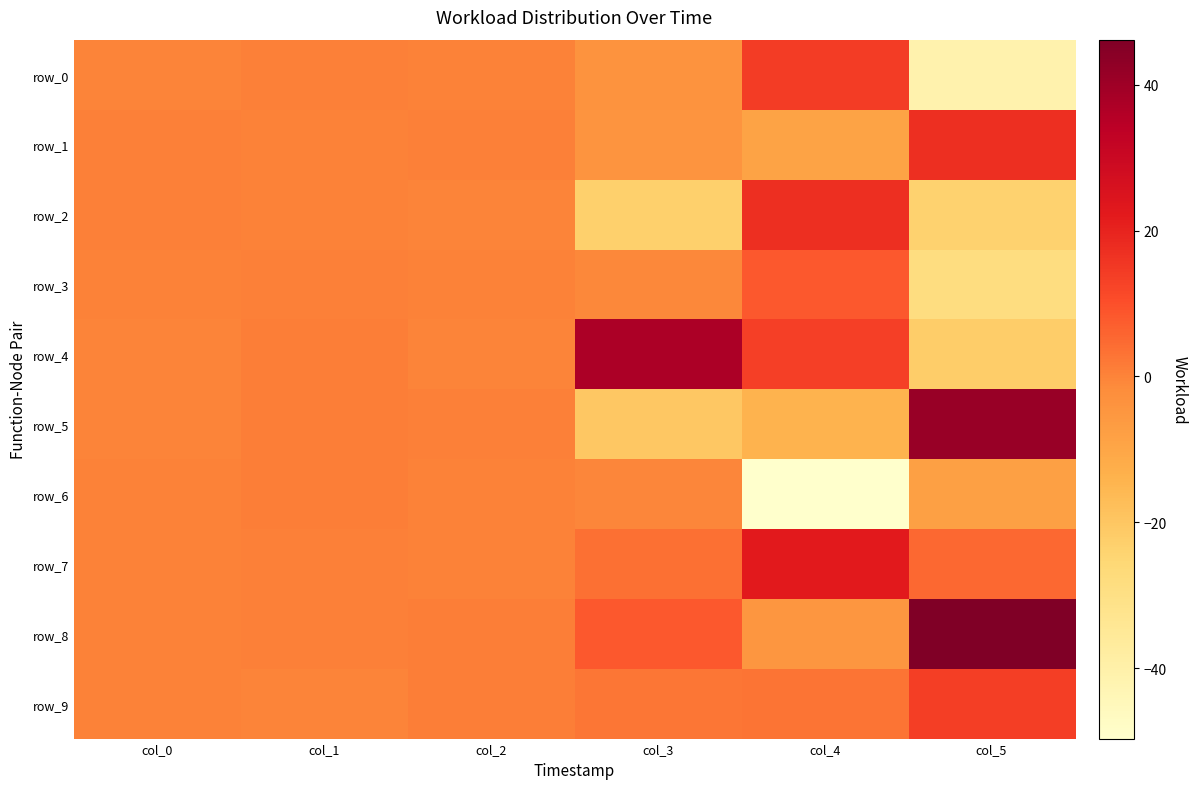

What is the sum of the row_6 values at col_4 and col_3?

-50.2